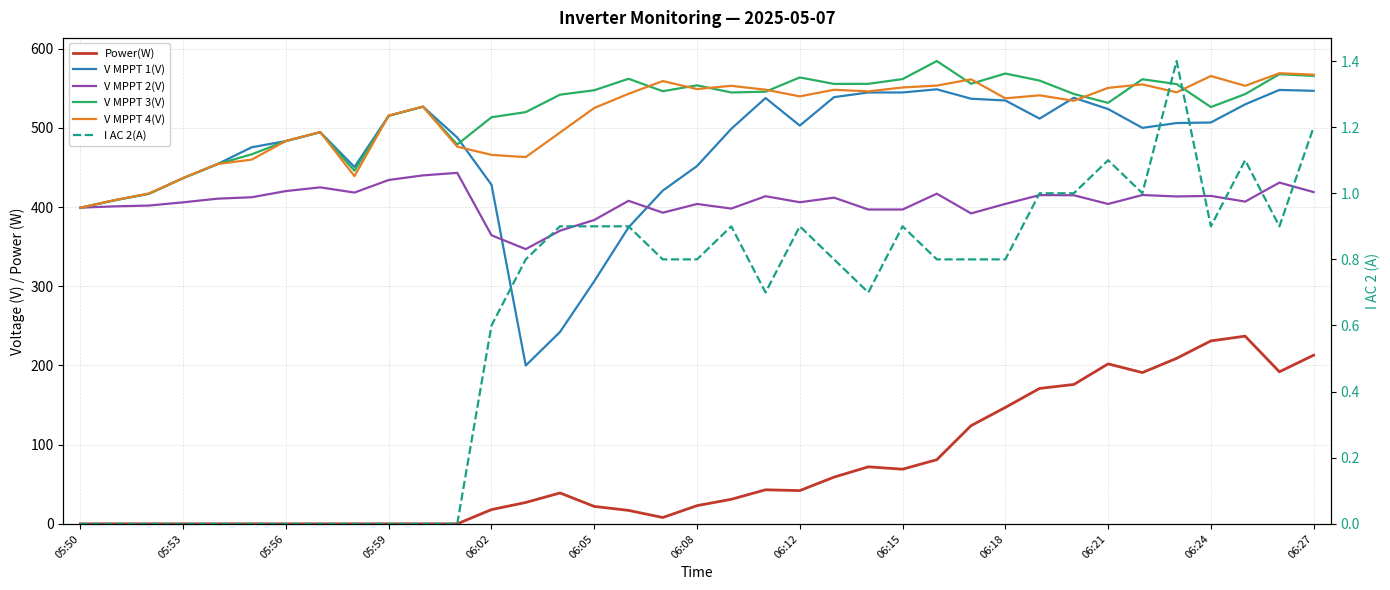

What are all the series names shown in the legend?

Power(W), V MPPT 1(V), V MPPT 2(V), V MPPT 3(V), V MPPT 4(V), I AC 2(A)